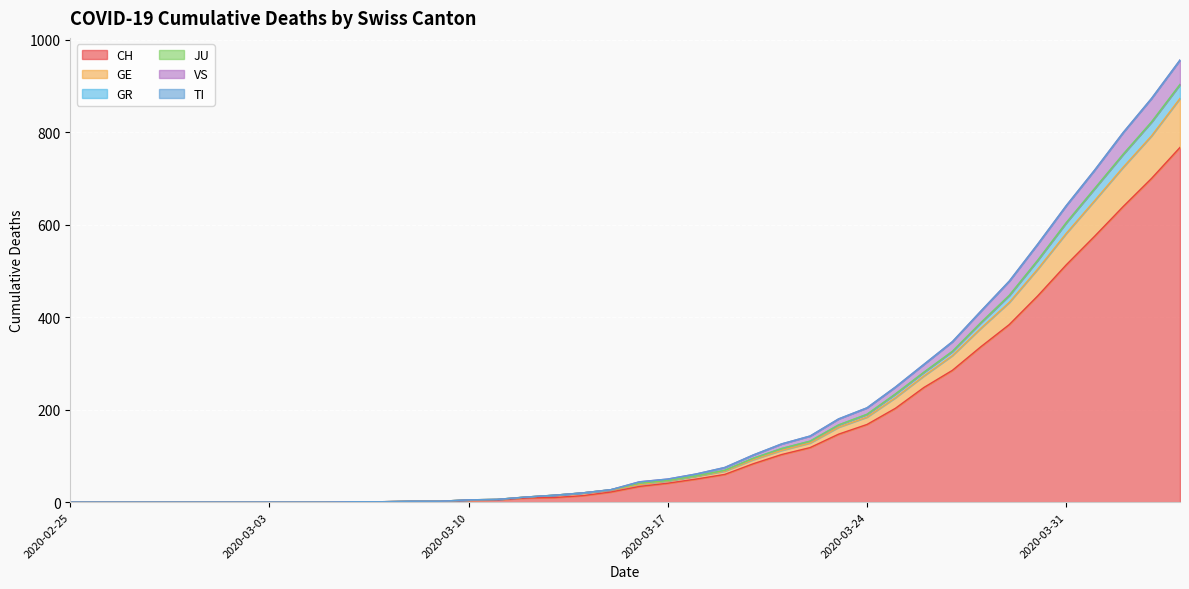

At which label does GR reach its minimum?

2020-02-25